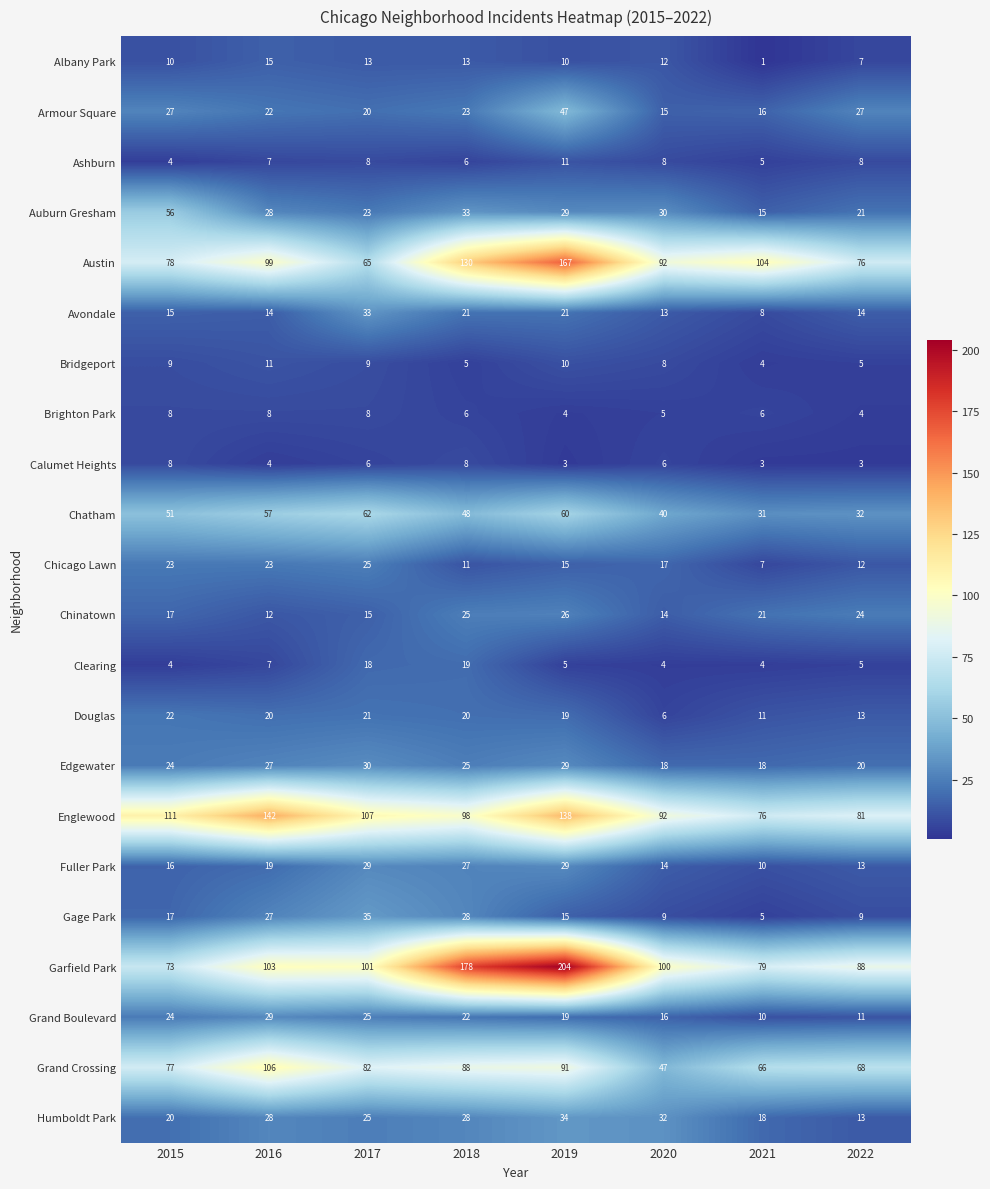

The Auburn Gresham series shows 34 at 2017. True or false?

False